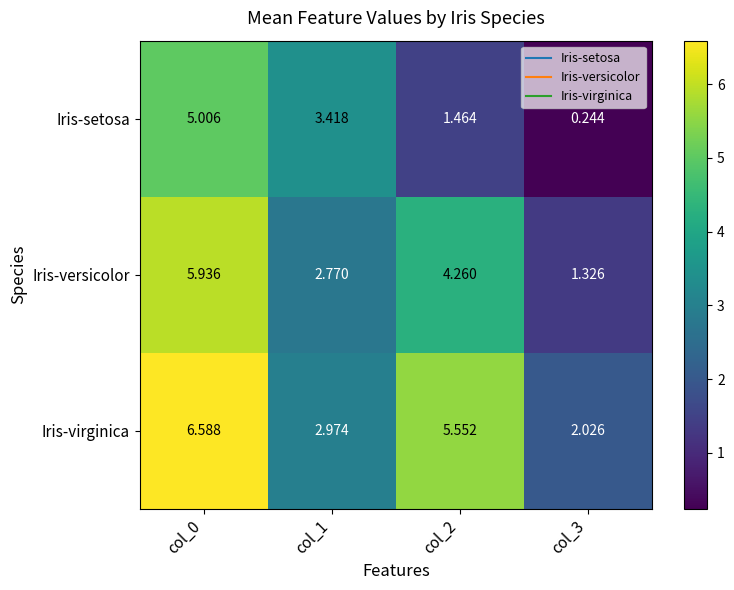

Which series has the widest spread of values?

Iris-setosa